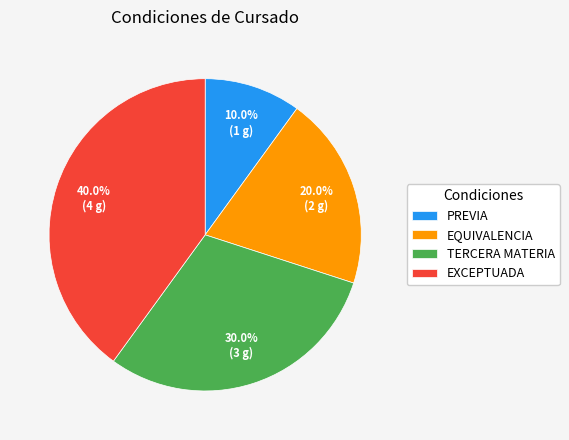

Does any single category account for the majority?

No